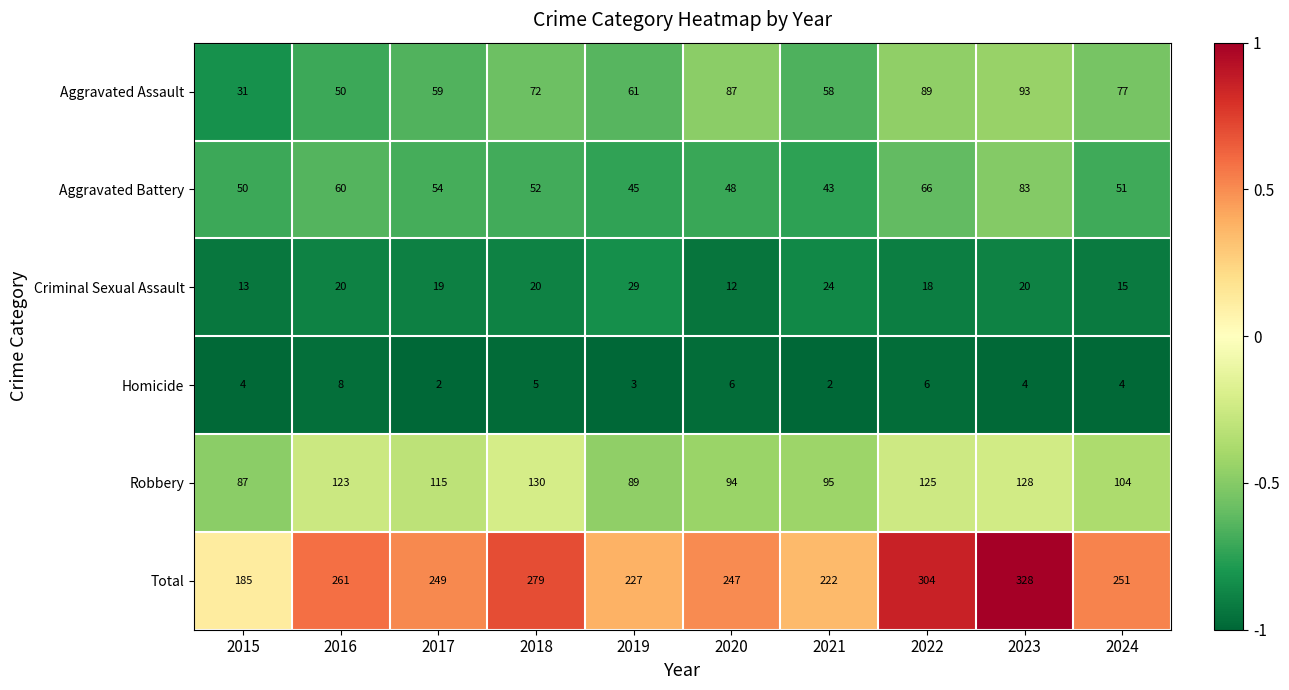

The value of Homicide at 2015 is 5. True or false?

False